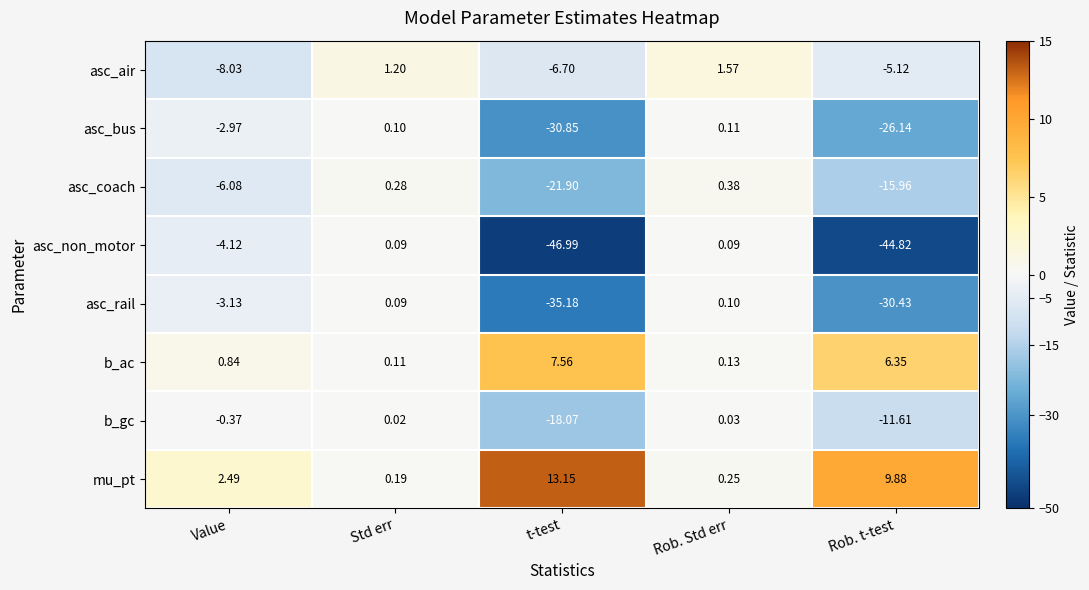

Where does the asc_air series first go above -5?

Std err